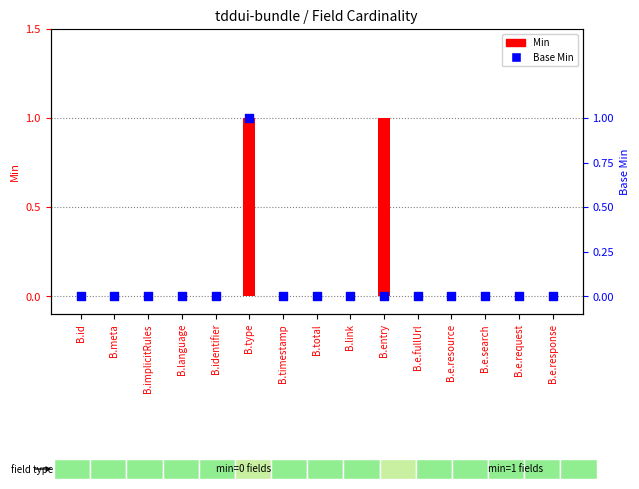

At which category is the sum across all series the highest?

B.type